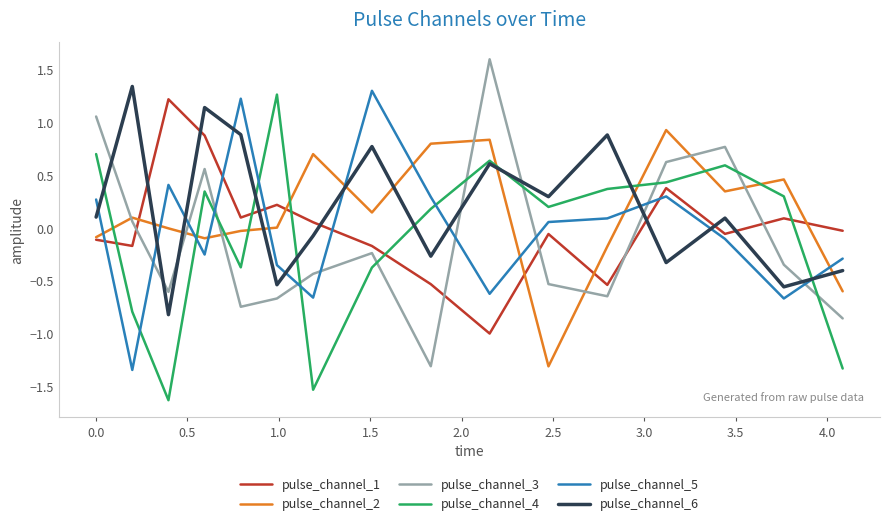

Count the number of data series in this chart.

6